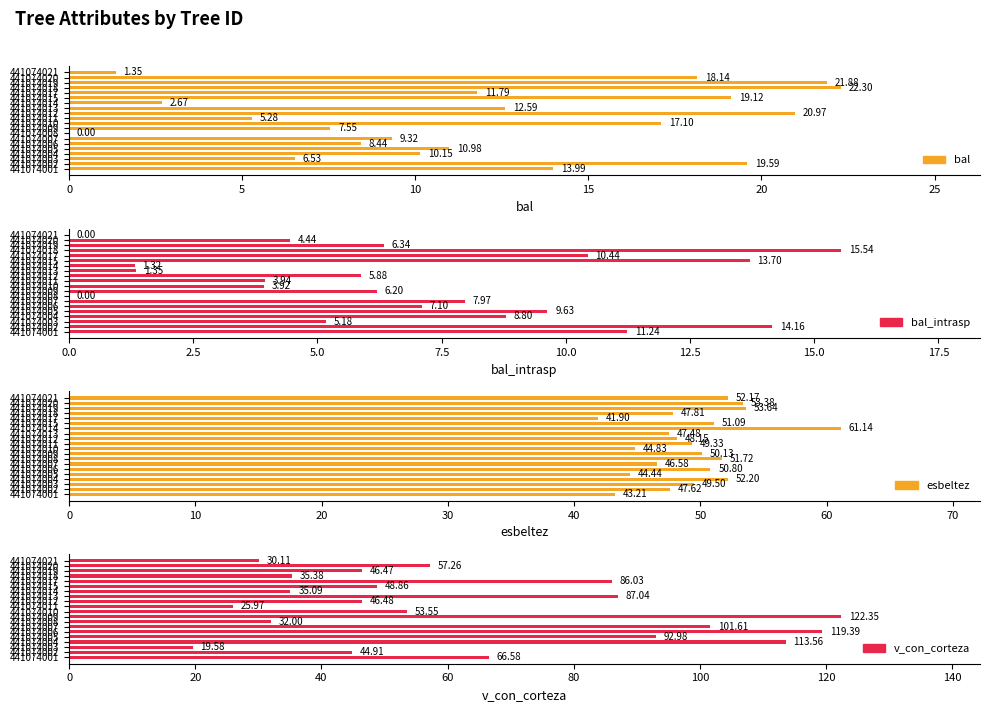

Read the bal value at 441074014.

2.7